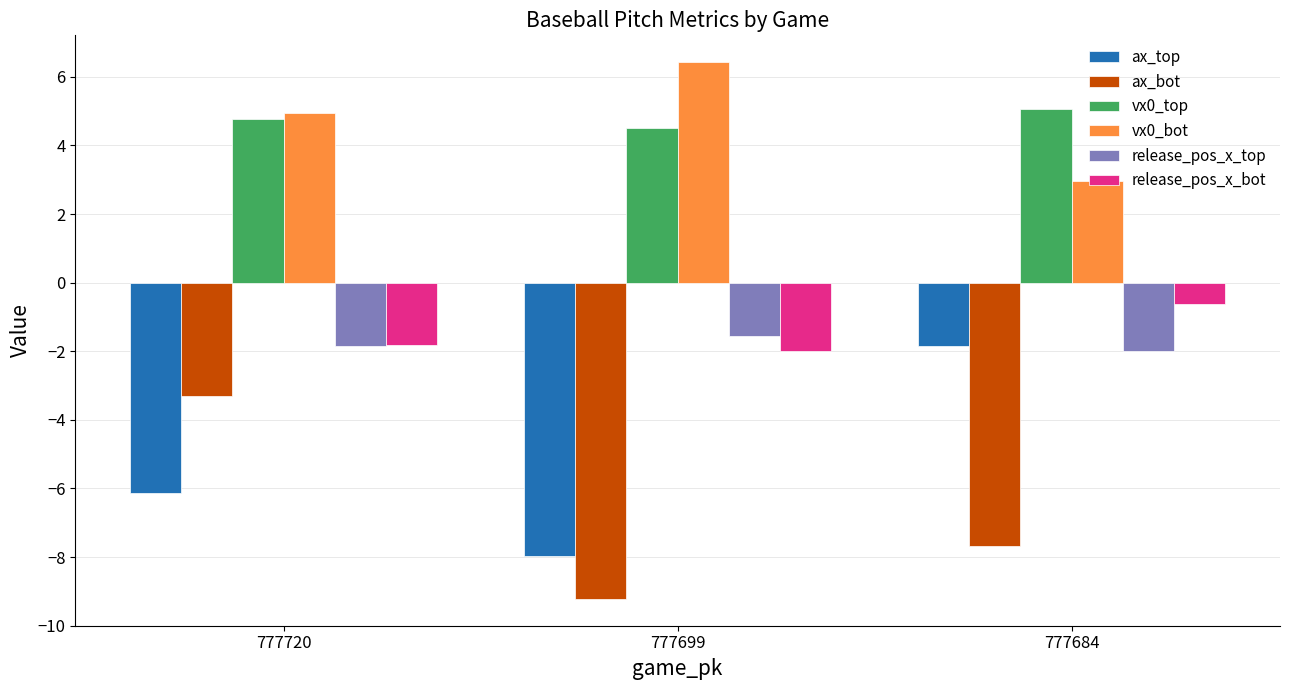

The vx0_top series shows 2.3 at 777720. True or false?

False